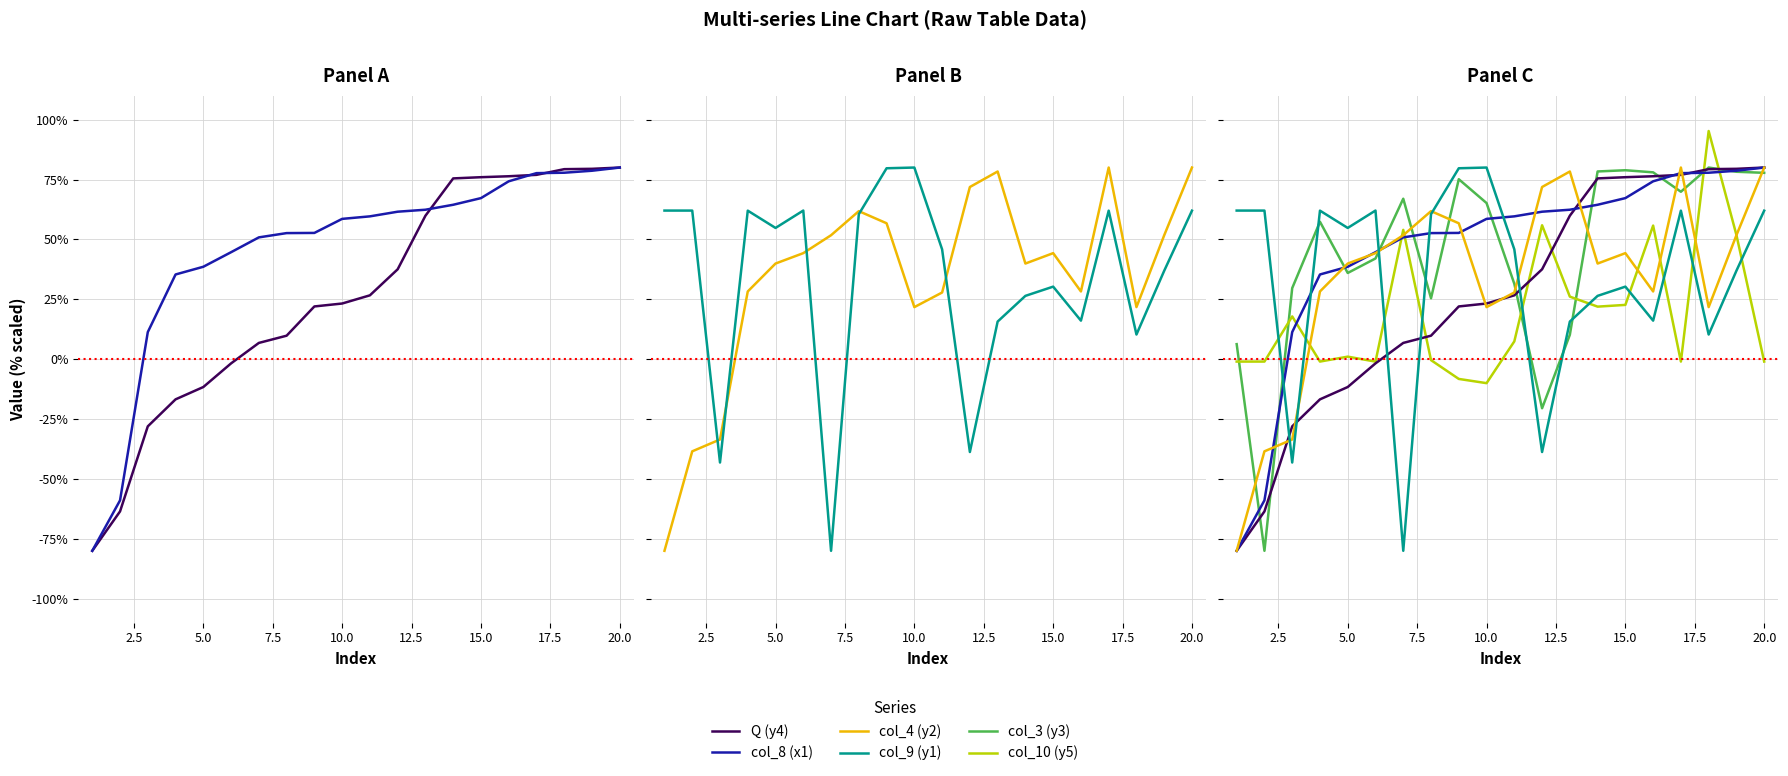

What are all the series names shown in the legend?

Q (y4), col_8 (x1), col_4 (y2), col_9 (y1), col_3 (y3), col_10 (y5)